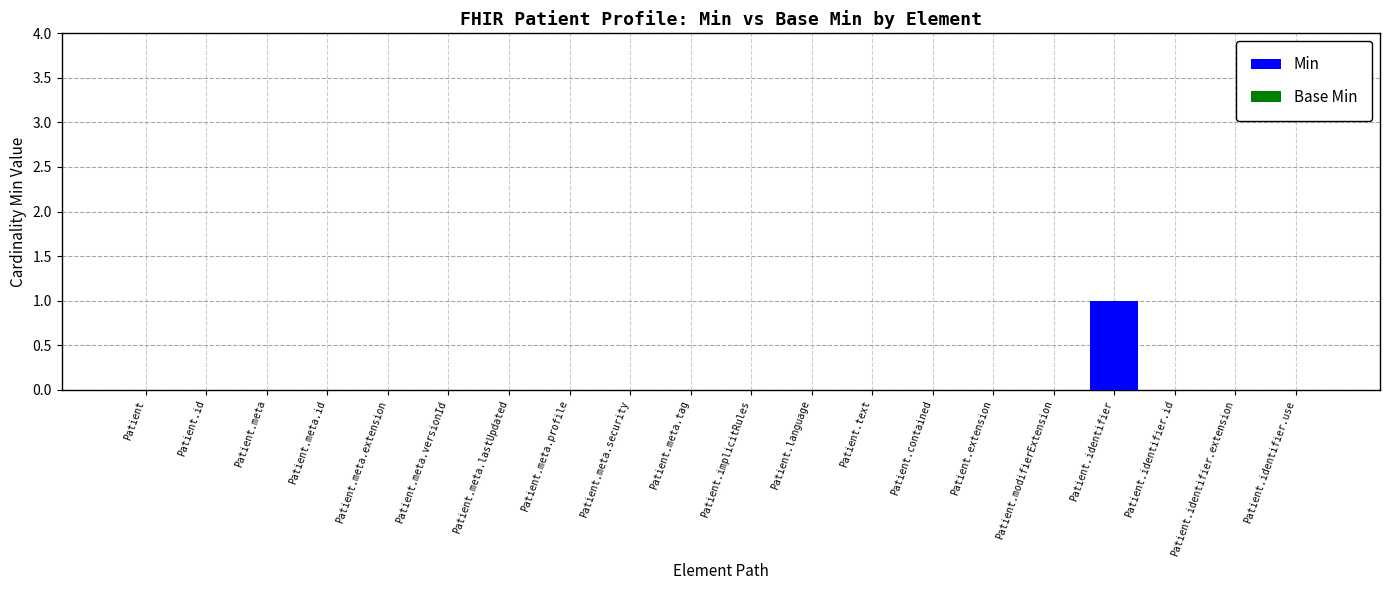

Is it true that the value at Patient.extension is 0?

True